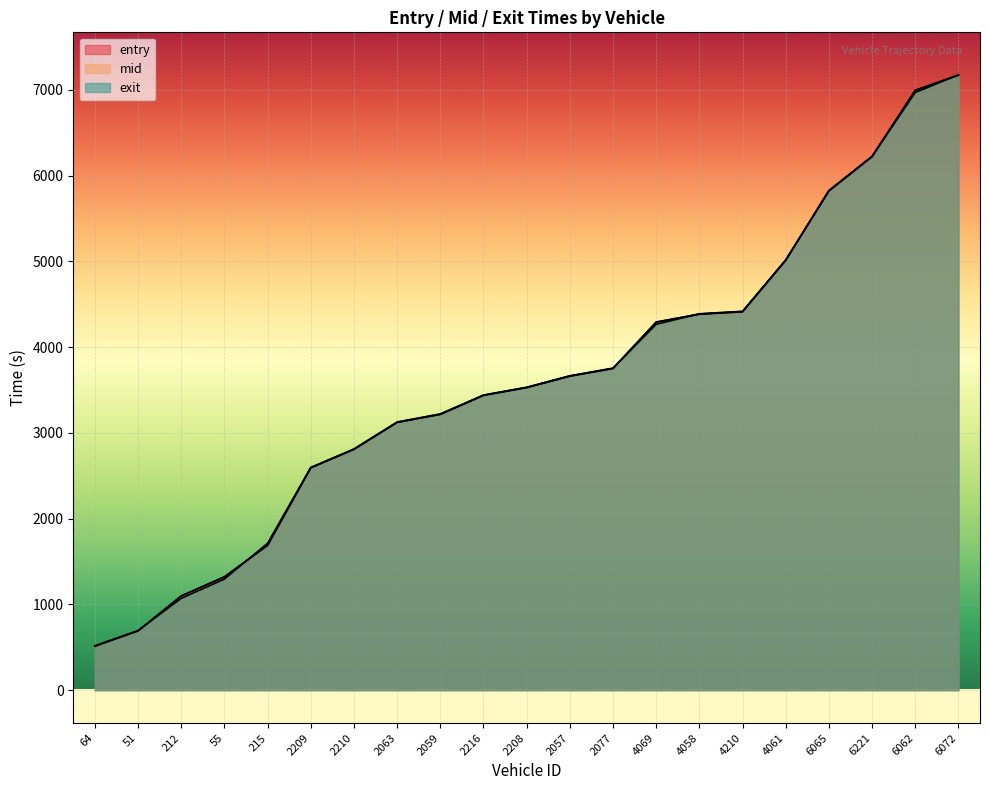

What is the difference between the maximum and minimum values in the mid series?

6658.5